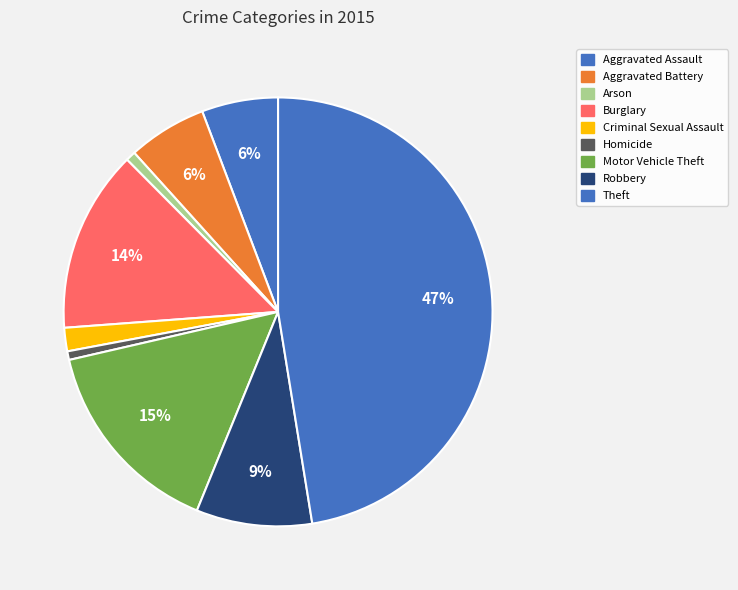

Combined, do Aggravated Battery and Criminal Sexual Assault account for over 50%?

No